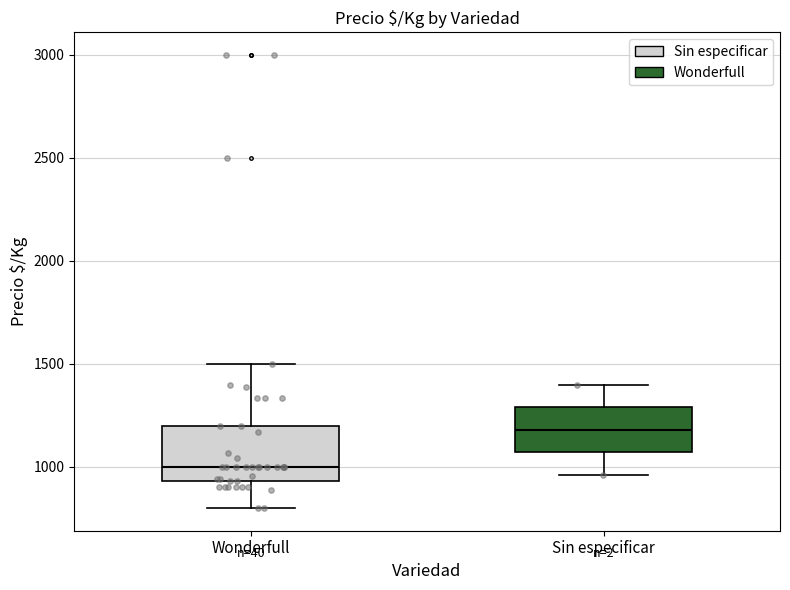

Which box's median line is the highest?

Sin especificar